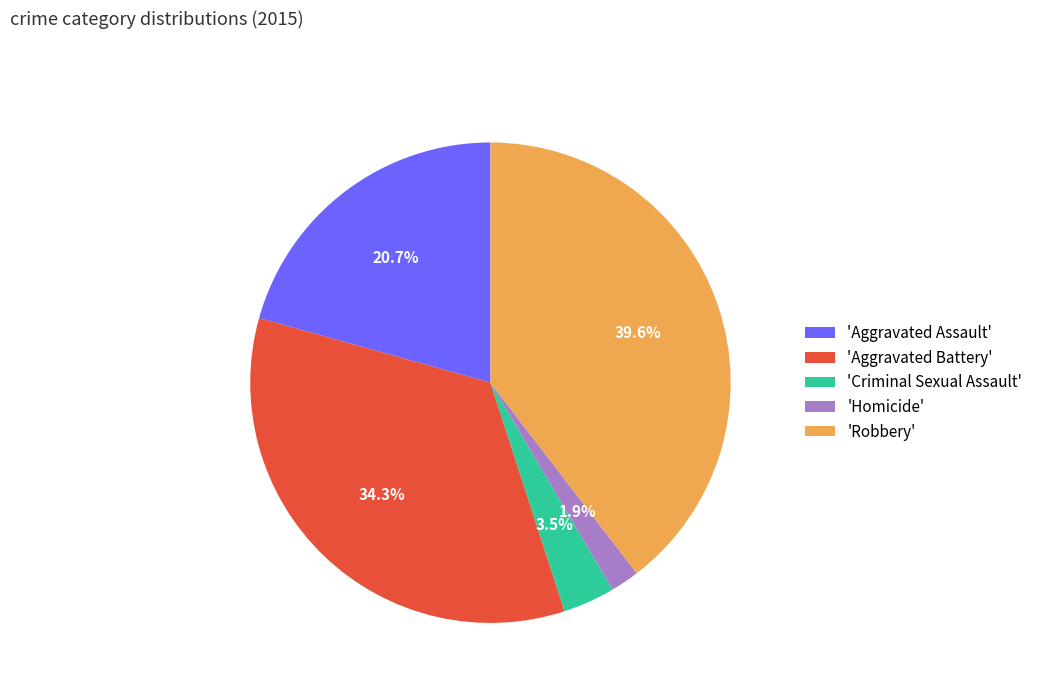

What portion of the pie excludes 'Robbery'?

60.4%